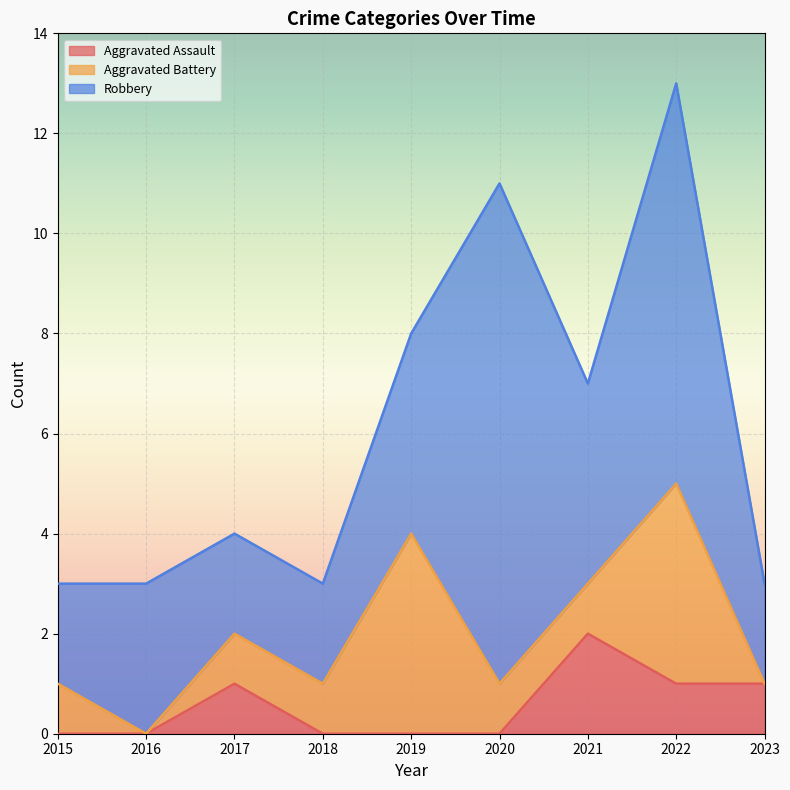

Reading left to right, extract all data points from this chart.

Aggravated Assault: 0	0	1	0	0	0	2	1	1
Aggravated Battery: 1	0	1	1	4	1	1	4	0
Robbery: 2	3	2	2	4	10	4	8	2